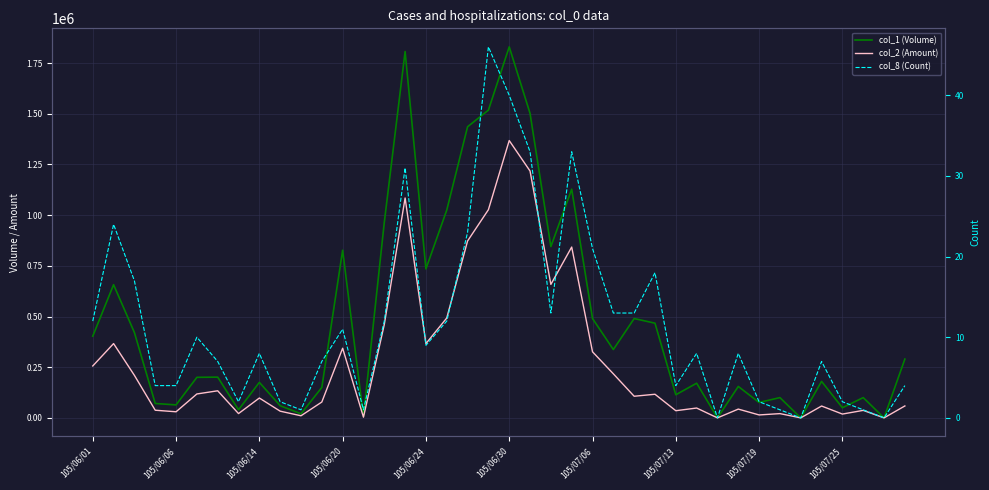

Which series has the largest total across all categories?

col_1 (Volume)